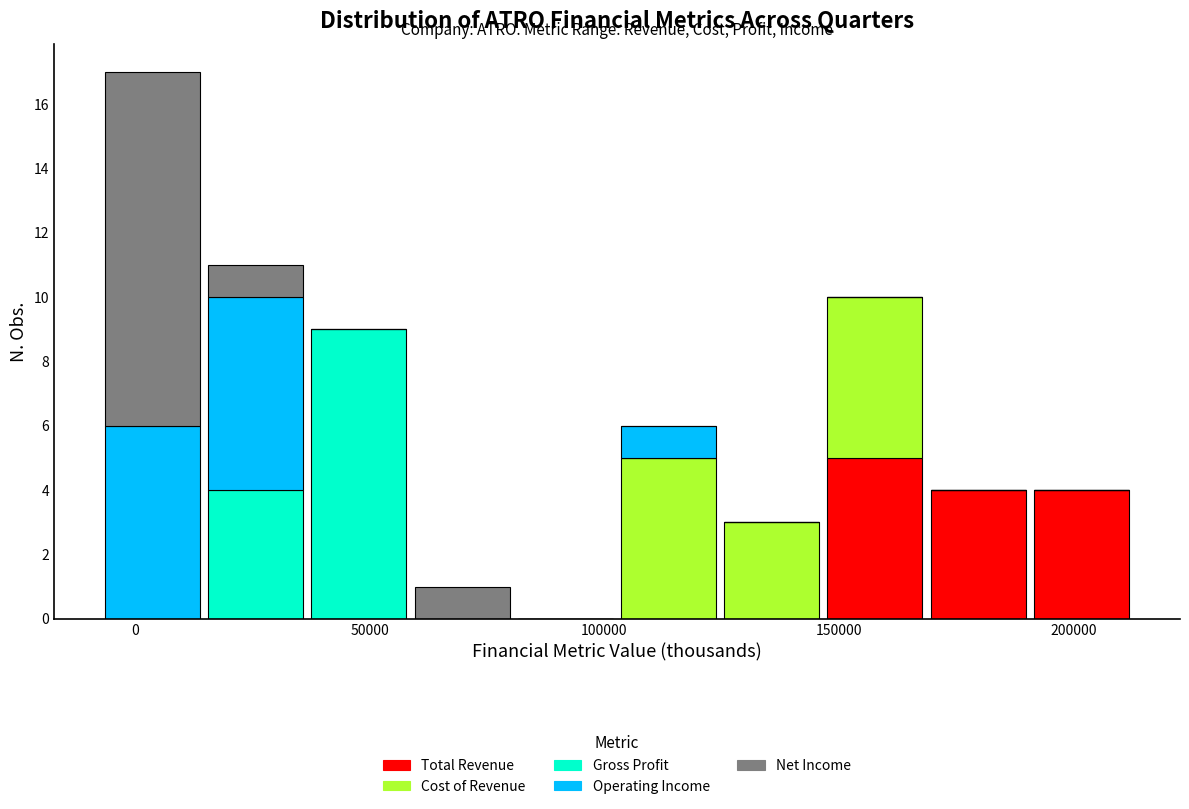

Reading left to right, list every stacked bar in this chart as the range it spans on the x-axis followed by its total height. Neither the bar edges nor the heights are printed on the chart, so give them approximately, as read against the axes.

-5000 to 15000: 17
15000 to 35000: 11
35000 to 60000: 9
60000 to 80000: 1
80000 to 105000: 0
105000 to 125000: 6
125000 to 145000: 3
145000 to 170000: 10
170000 to 190000: 4
190000 to 215000: 4